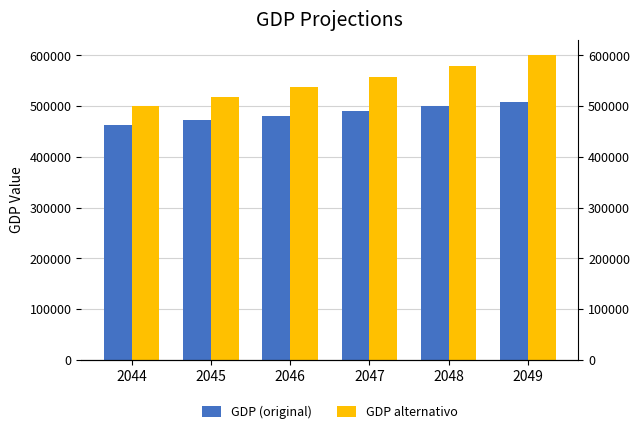

Which category has the lowest value in the GDP alternativo series?

2044